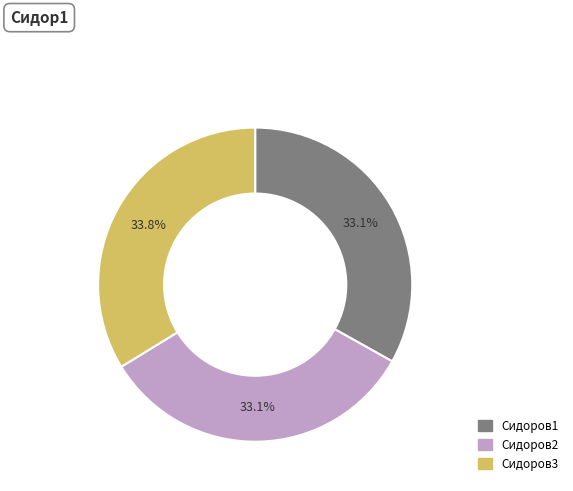

Does Сидоров1 represent more than half of the total?

No